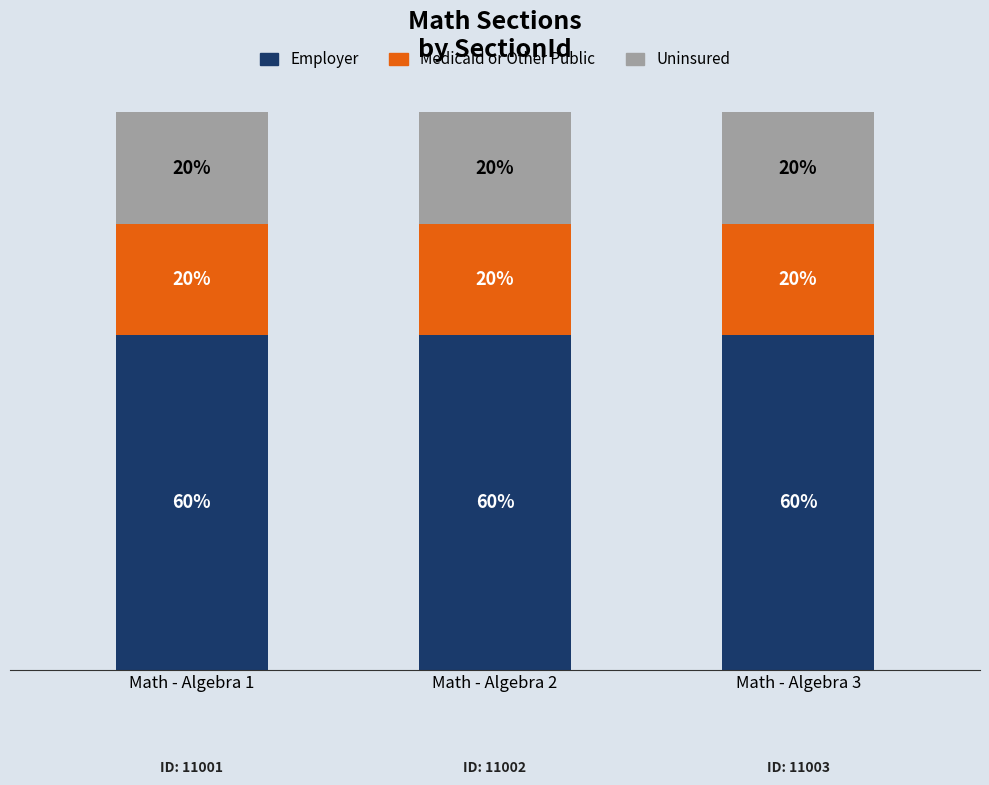

Are the bars grouped side by side (vs. stacked)?

No